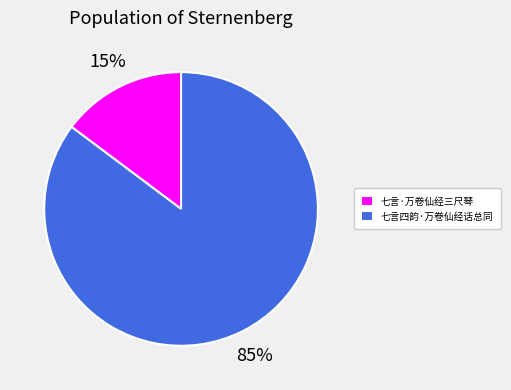

True or false: 七言·万卷仙经三尺琴 accounts for 15% of the total.

True